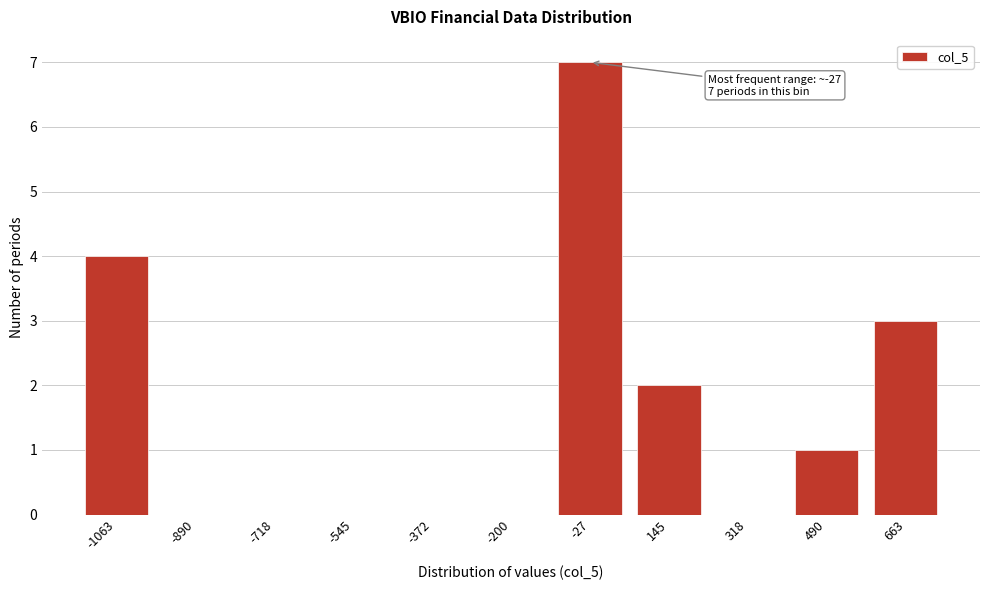

Reading right to left, what are all the values shown in this chart?

663=3	490=1	318=0	145=2	-27=7	-200=0	-372=0	-545=0	-718=0	-890=0	-1063=4